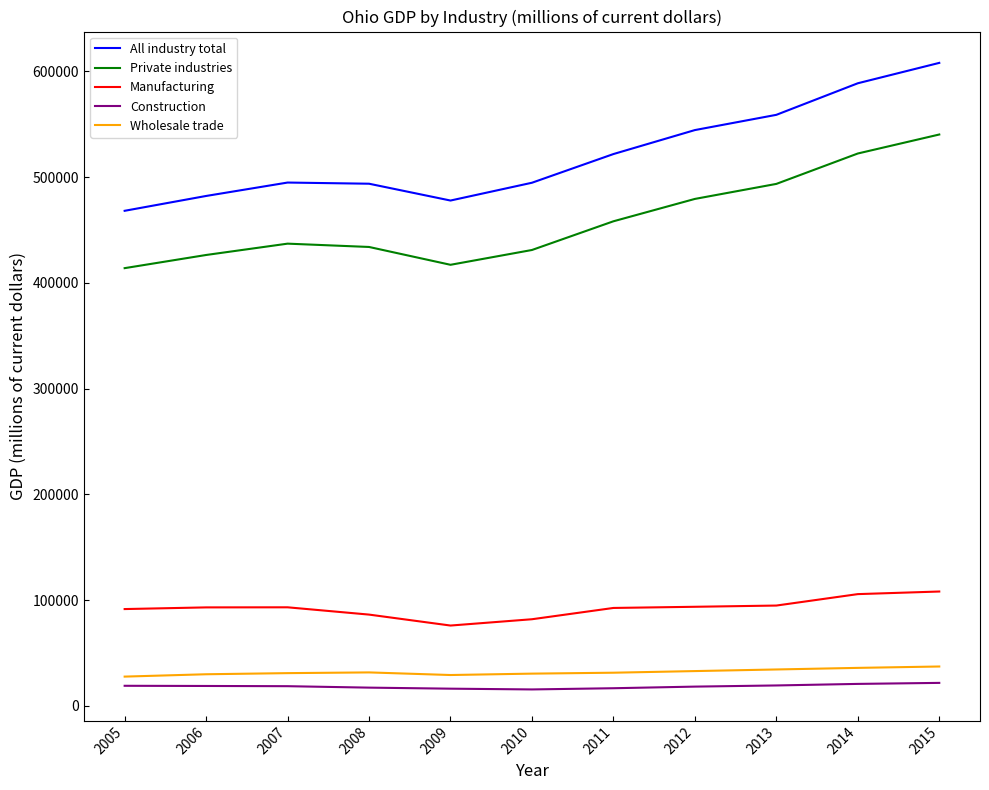

What is the difference between the maximum and minimum values in the Manufacturing series?

32184